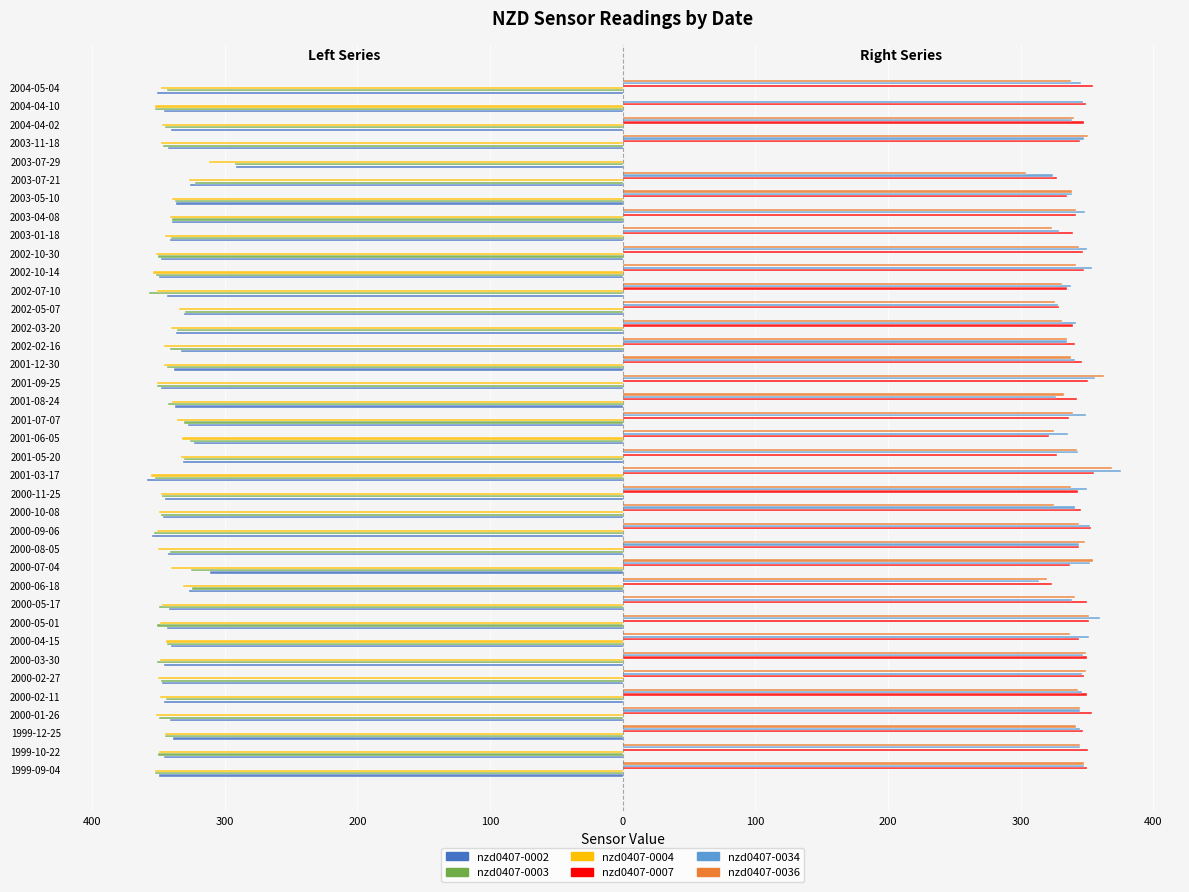

What are all the series names shown in the legend?

nzd0407-0002, nzd0407-0003, nzd0407-0004, nzd0407-0007, nzd0407-0034, nzd0407-0036